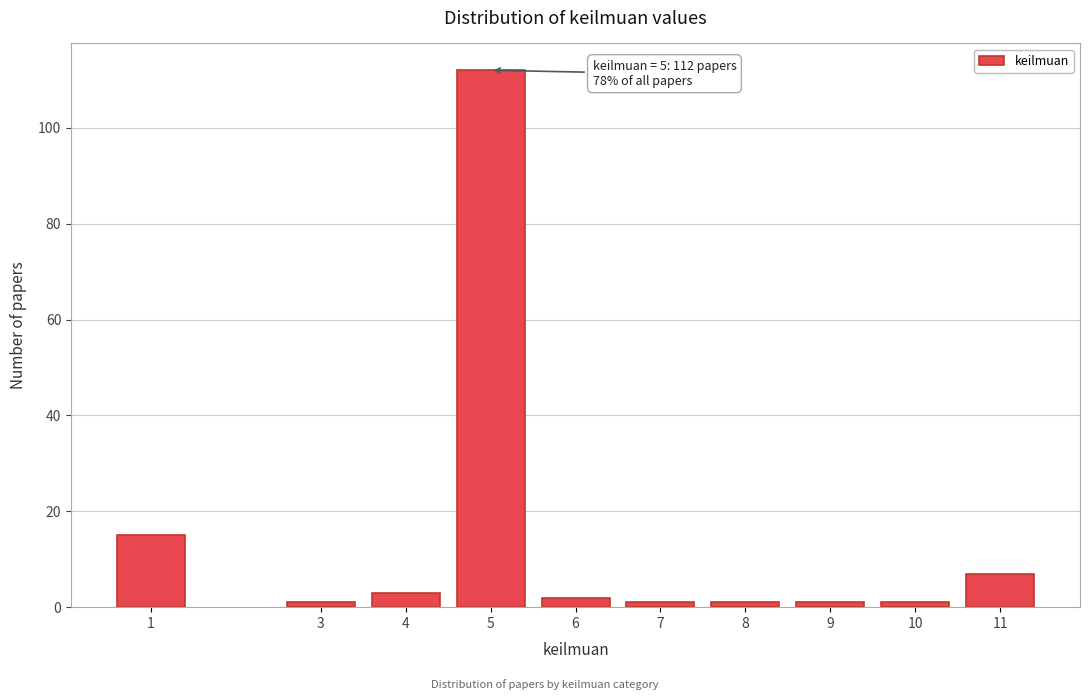

Reading left to right, list all the values displayed in this chart.

15	1	3	112	2	1	1	1	1	7